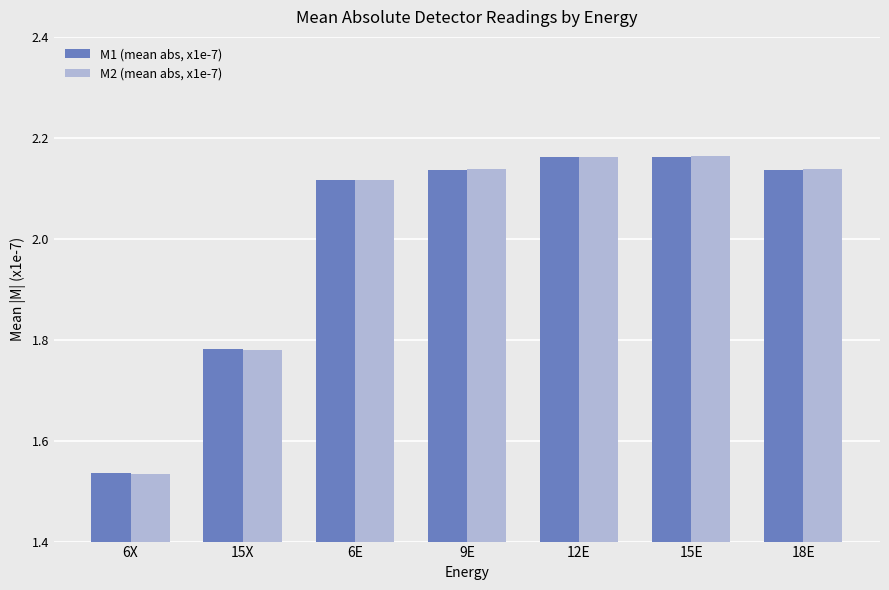

What is the sum of all M1 (mean abs, x1e-7) values?

14.0